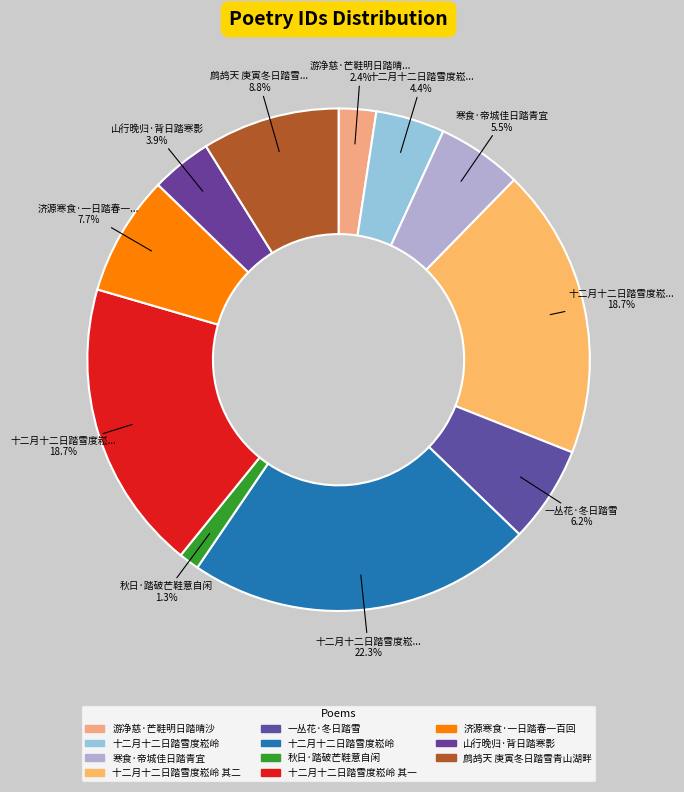

Count the number of slices in the pie.

11